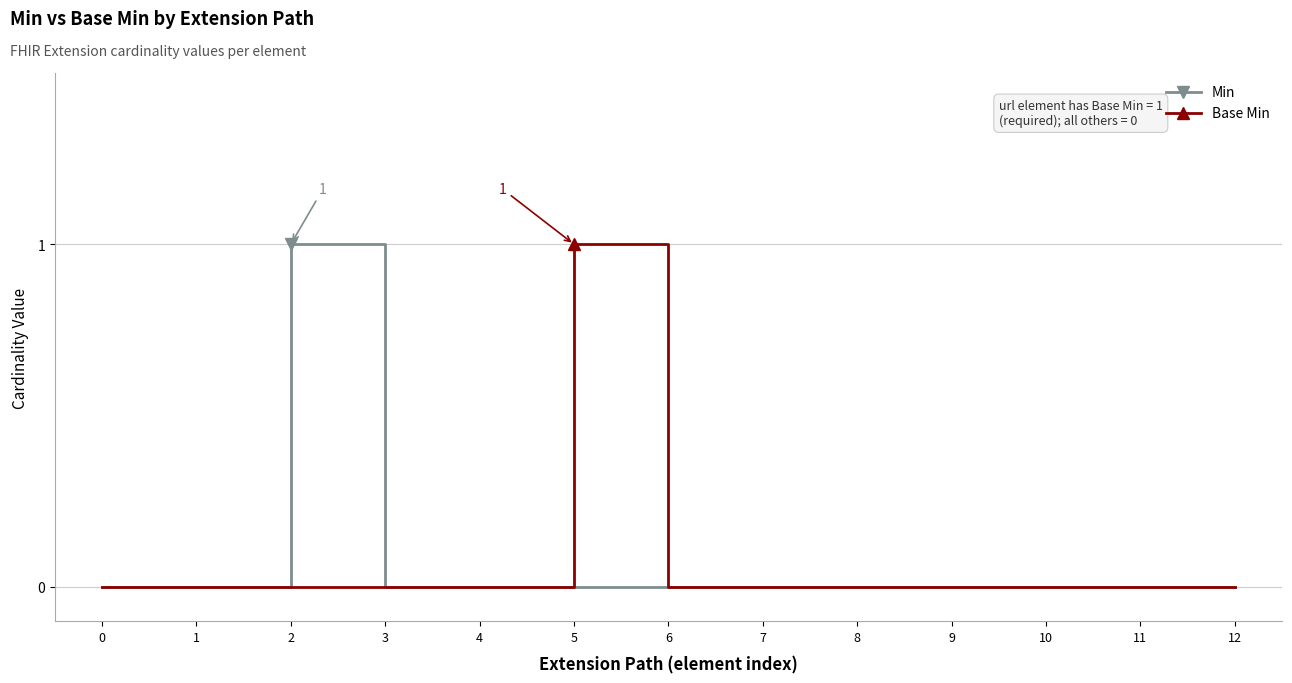

Reading left to right, what are all the values shown in this chart?

Min: 0=0	1=0	2=1	3=0	4=0	5=0	6=0	7=0	8=0	9=0	10=0	11=0	12=0
Base Min: 0=0	1=0	2=0	3=0	4=0	5=1	6=0	7=0	8=0	9=0	10=0	11=0	12=0